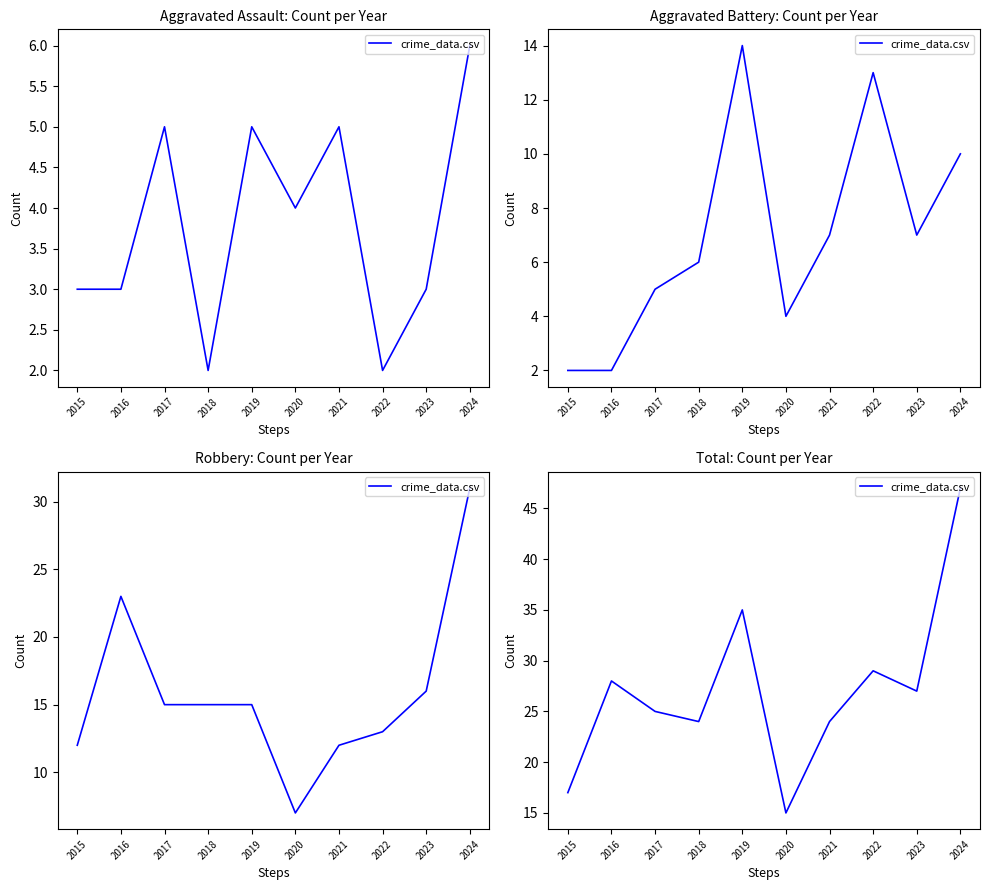

Between 2017 and 2023, which is larger?

2023